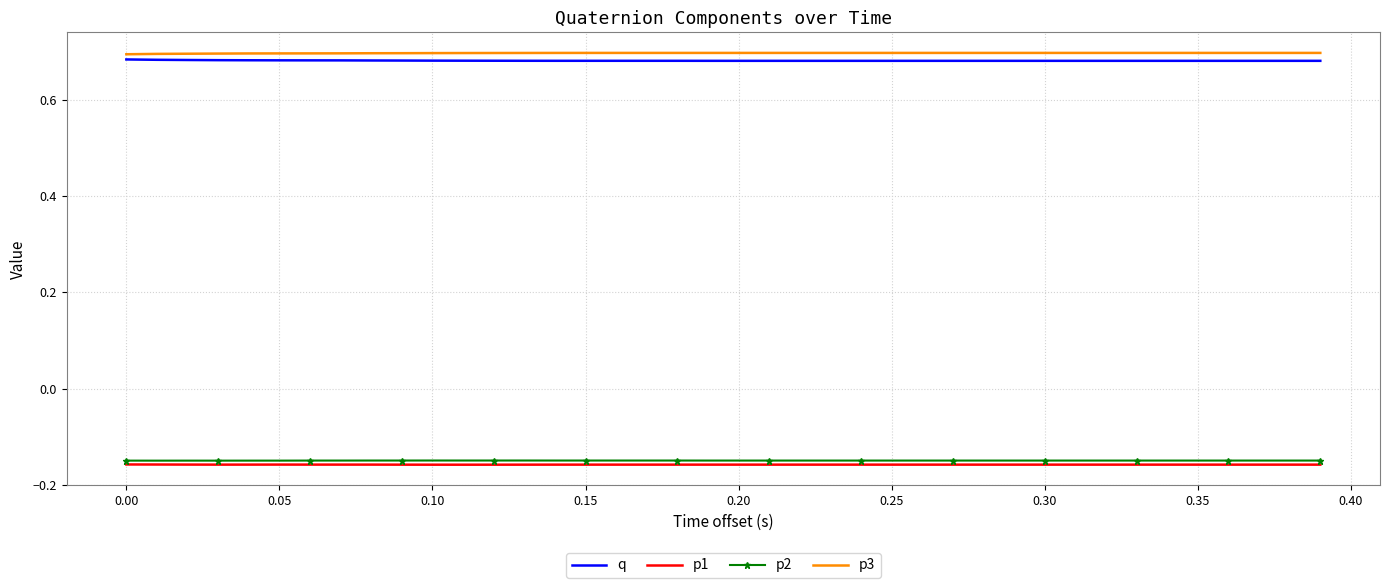

True or false: p3 and p2 intersect in this chart.

False